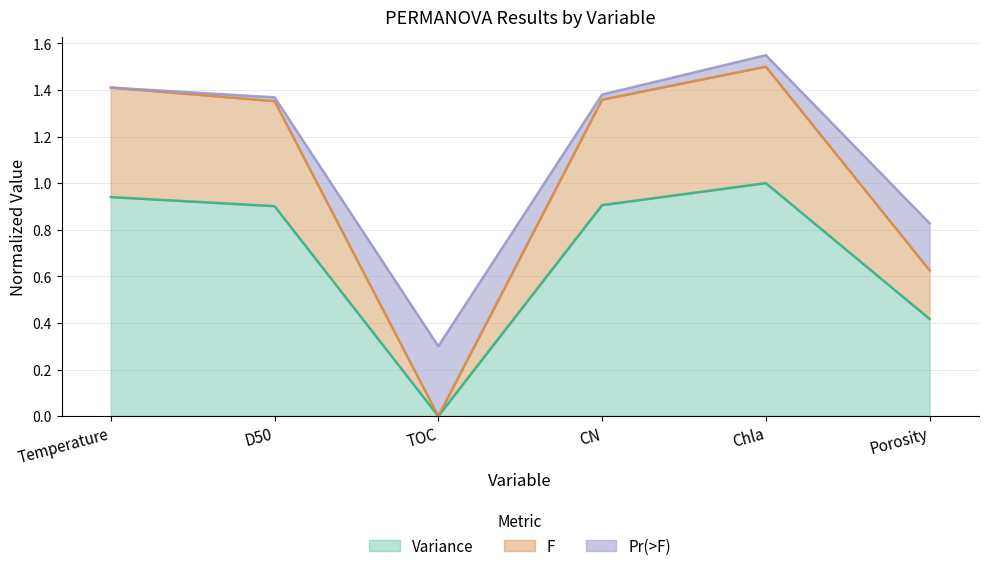

The Variance series shows 0.2 at Chla. True or false?

False